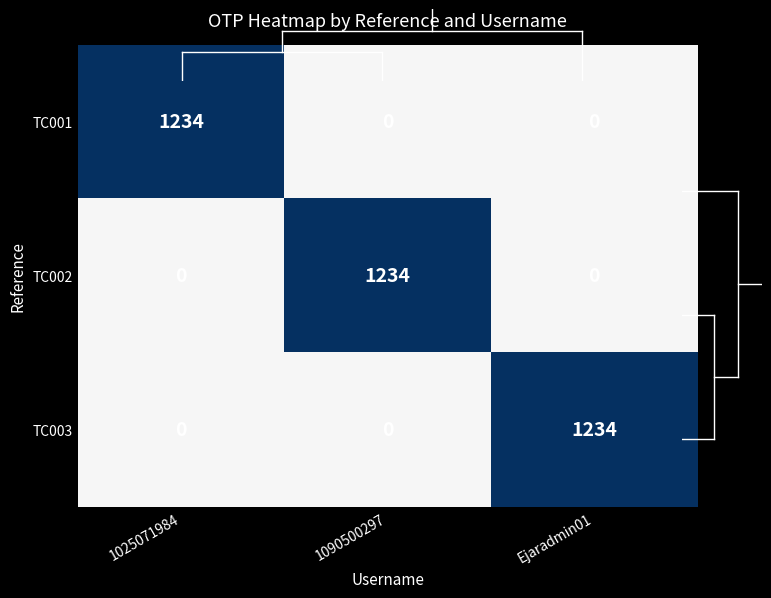

Is the value of TC002 at 1090500297 greater than the value of TC003 at 1090500297?

Yes